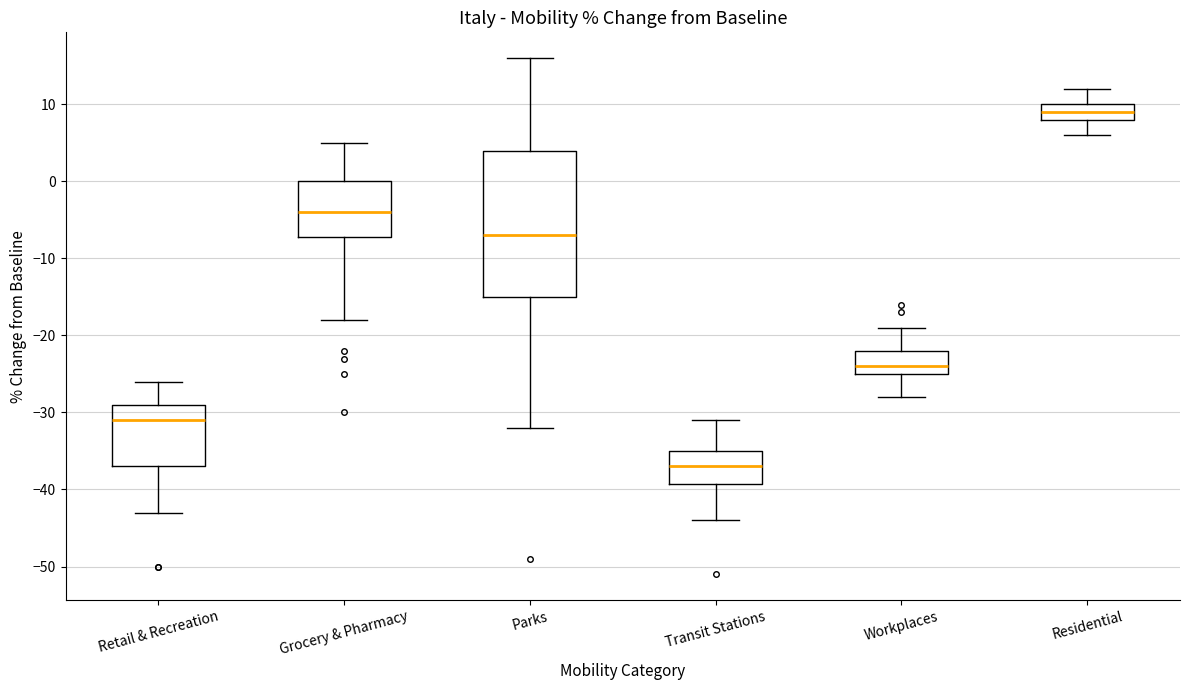

Where does the upper whisker of the box for Transit Stations end on the y-axis? The values are not printed on the chart, so give them approximately, as read against the axis.

-31